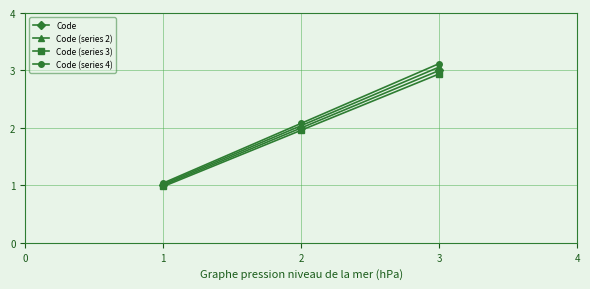

What is the total value across all series at 2?

8.1